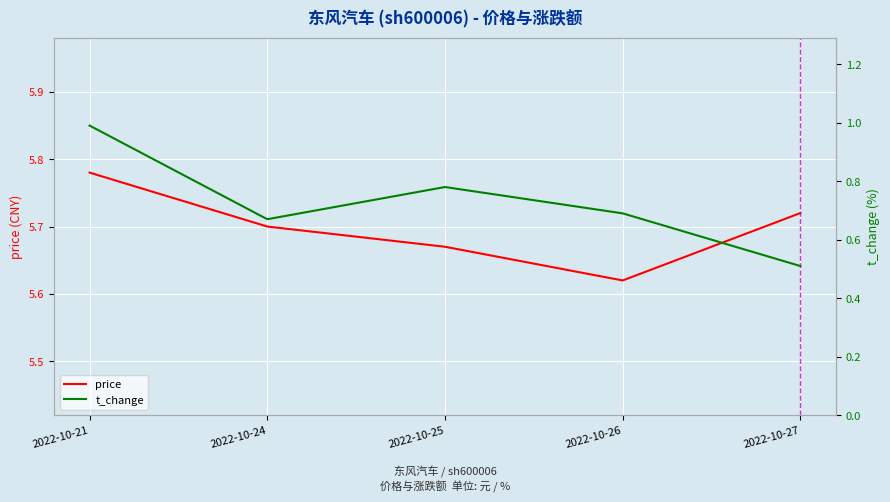

What is the maximum value for t_change?

1.0